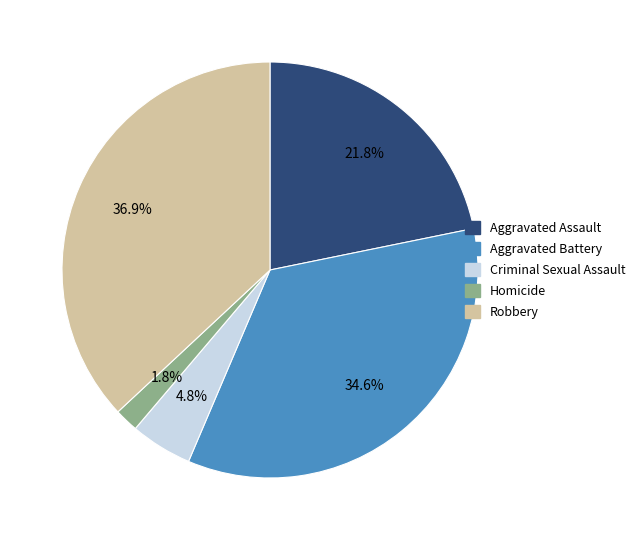

Which slice is the largest?

Robbery